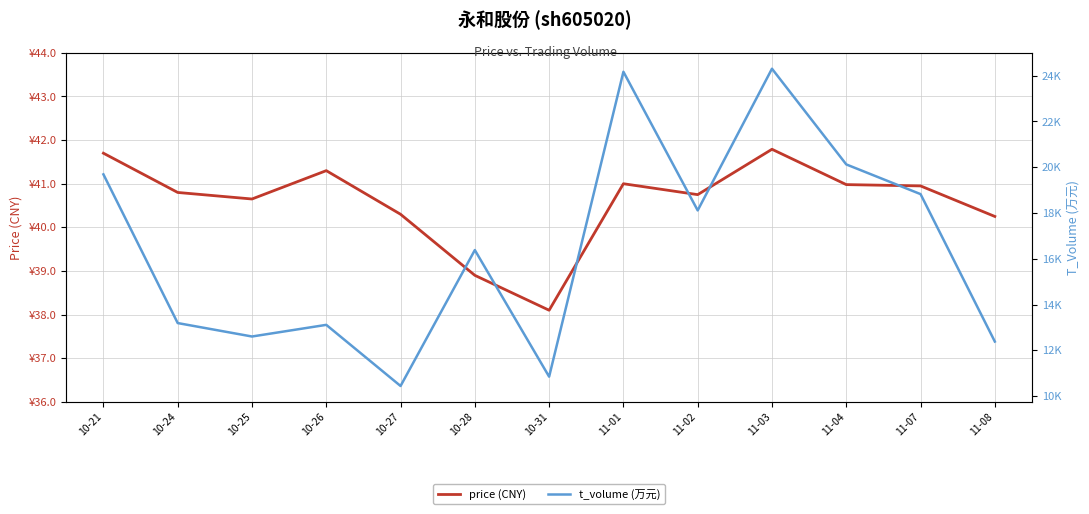

True or false: price (CNY) and t_volume (万元) intersect in this chart.

False